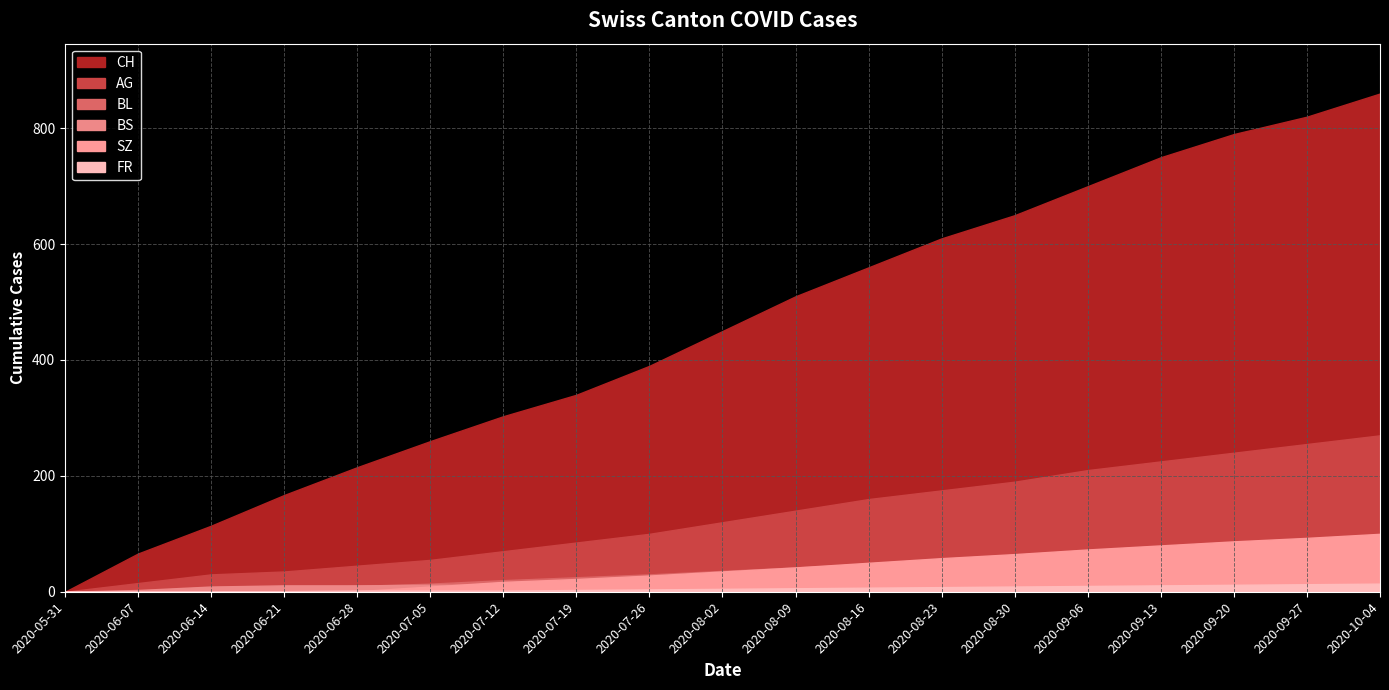

What is the label of the 3rd point from the left?

2020-06-14